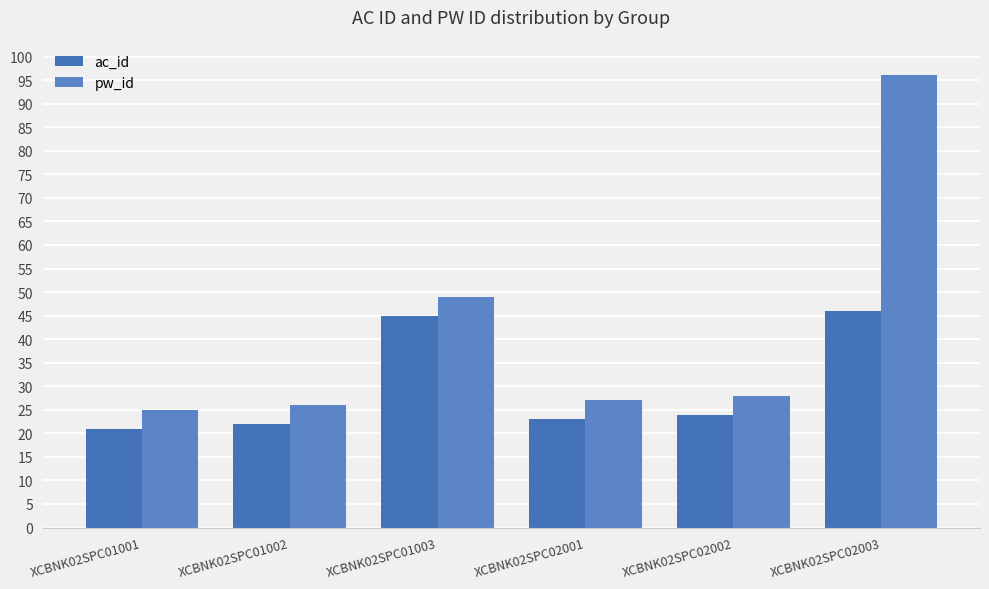

How many bars are there in each group?

2